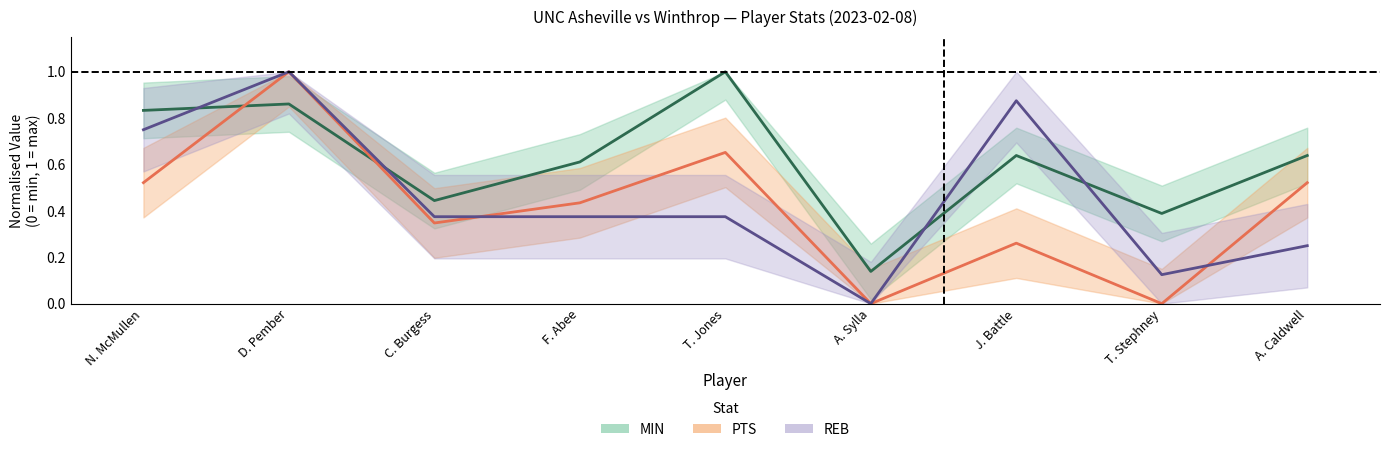

Which series has the largest total across all categories?

MIN (normalised)